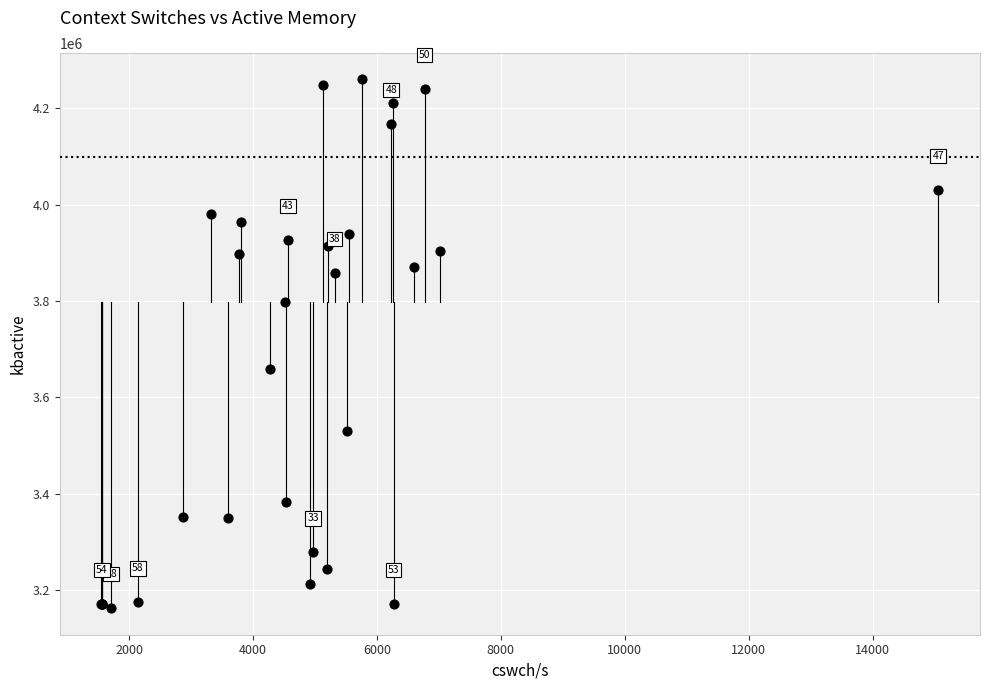

What Y value in the scatter plot is closest to 3711238?

3659924